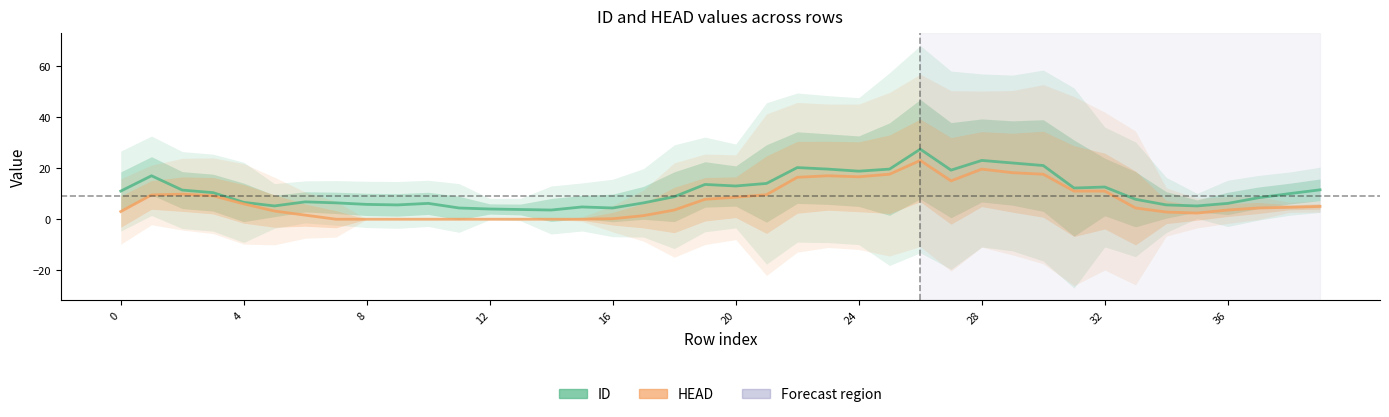

What is the label of the 33rd point from the left?

32